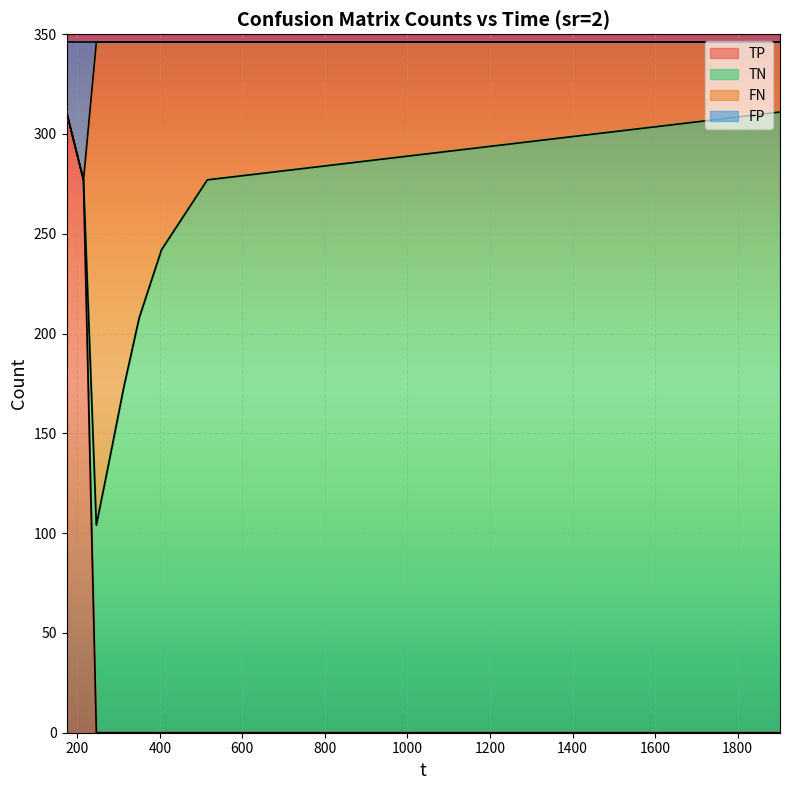

How many lines are shown in the chart?

4